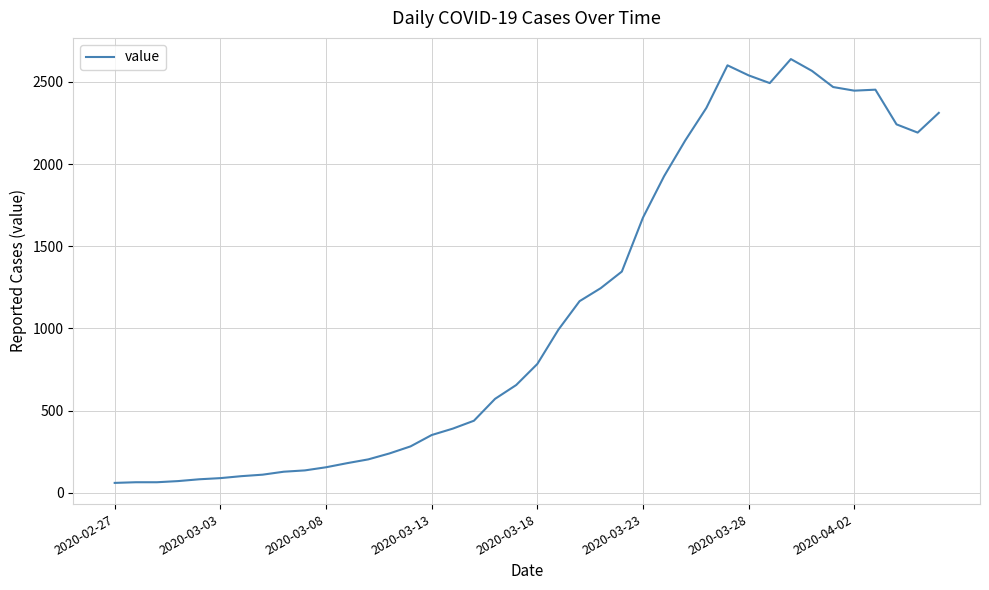

What is the difference between the maximum and minimum values?

2577